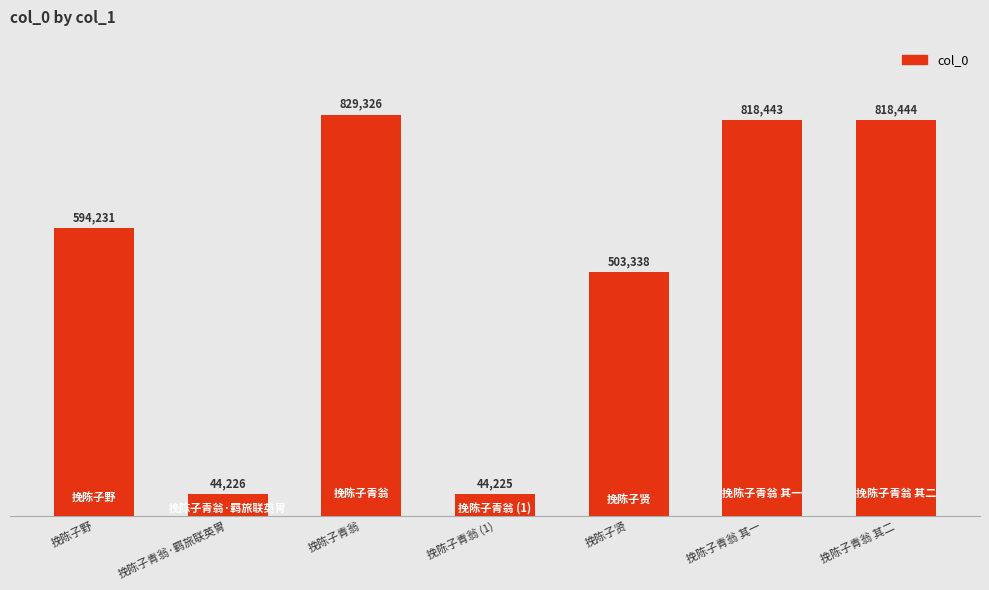

How many data points does each series have?

7